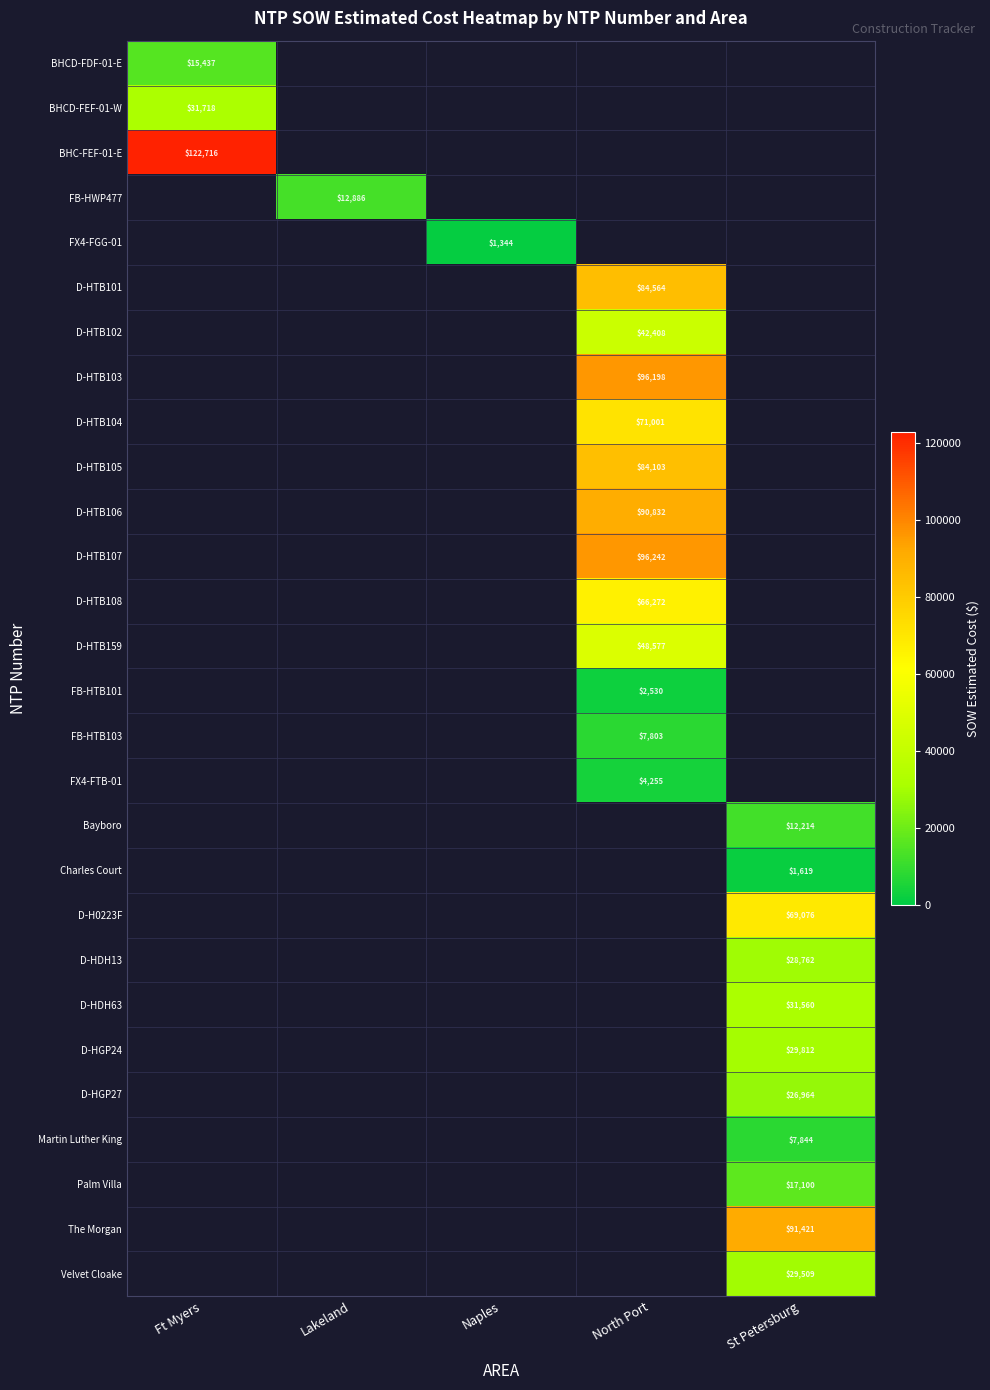

How many categories are shown in the chart?

5